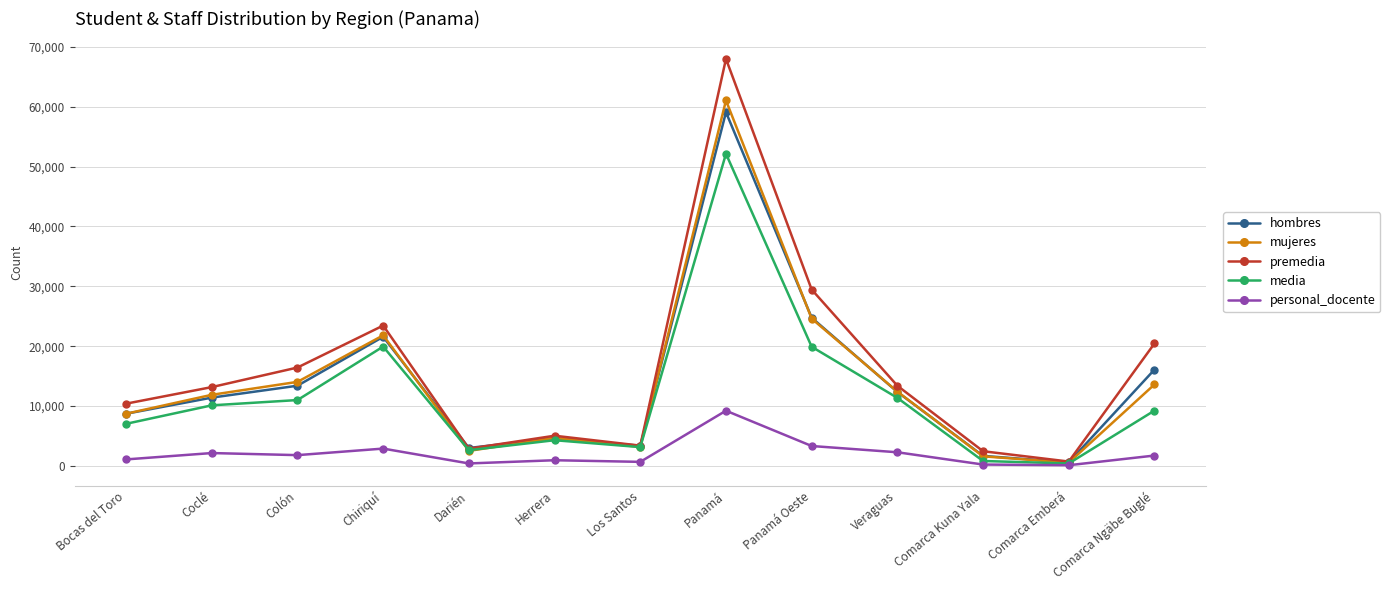

What are all the series names shown in the legend?

hombres, mujeres, premedia, media, personal_docente